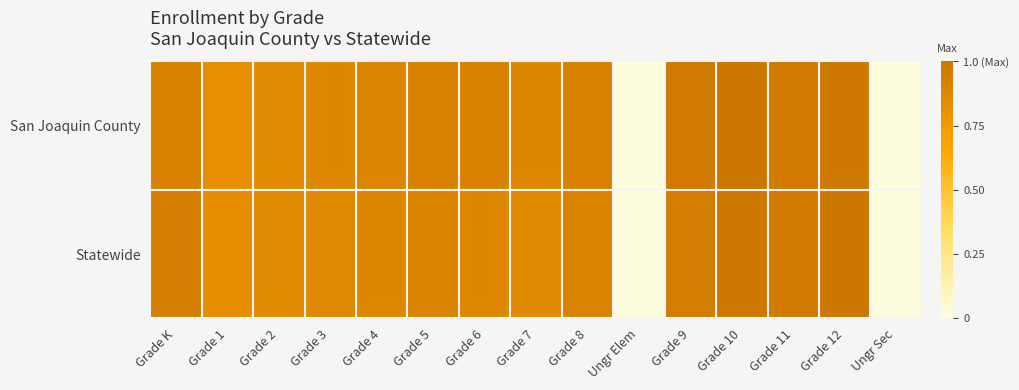

At which category is the sum across all series the highest?

Grade 10